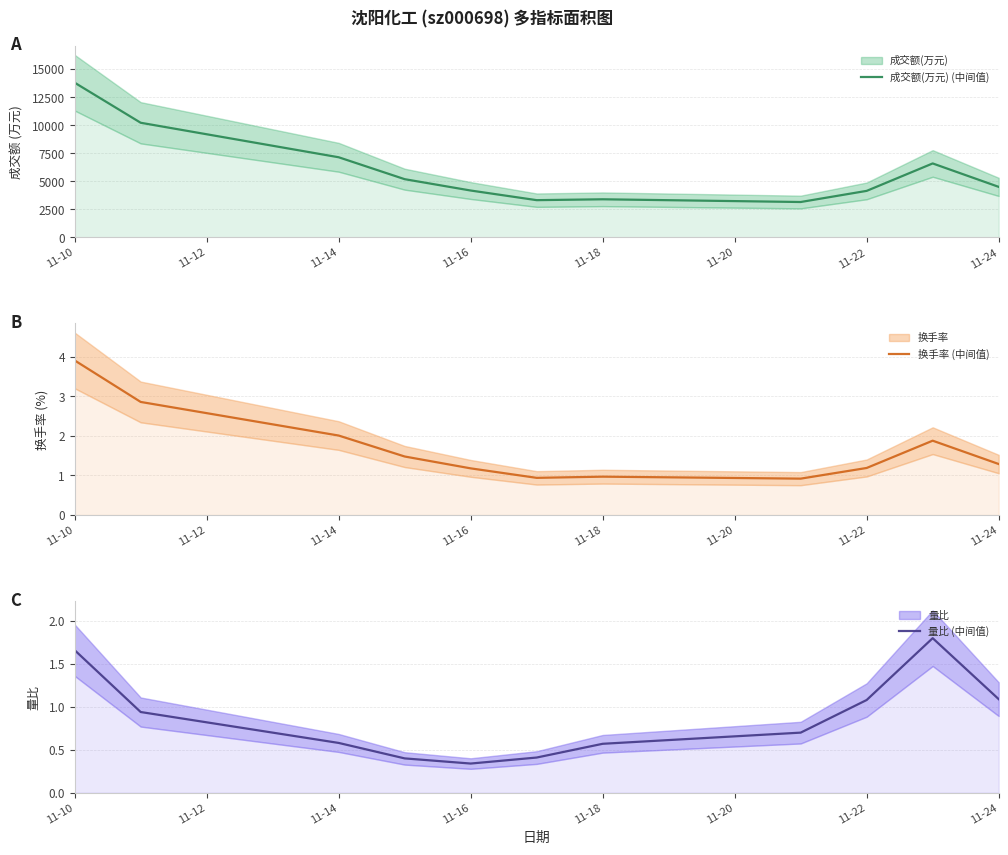

Does the chart have visible grid lines?

Yes